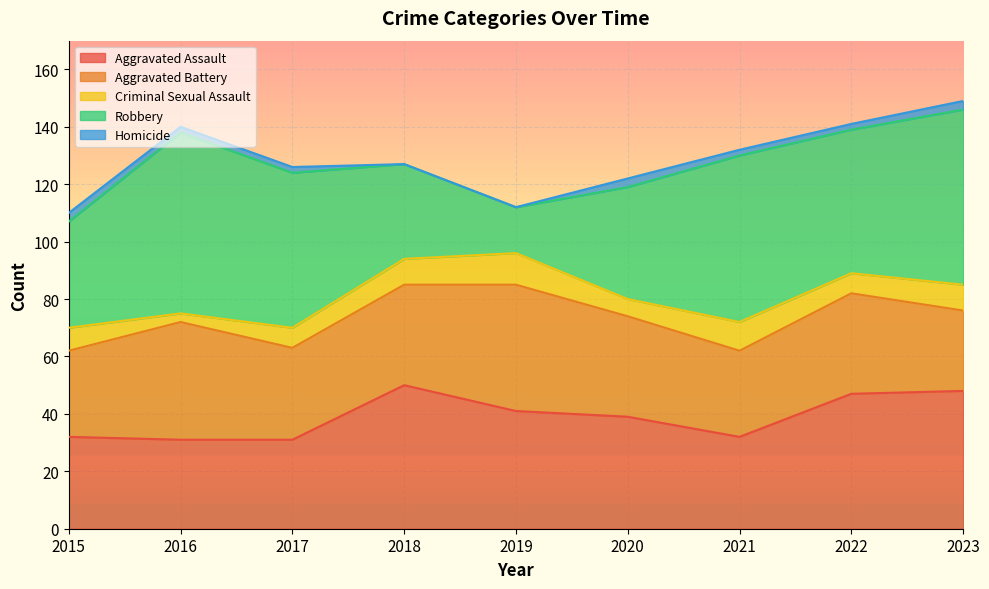

Reading left to right, what are all the values shown in this chart?

Aggravated Assault: 2015=32	2016=31	2017=31	2018=50	2019=41	2020=39	2021=32	2022=47	2023=48
Aggravated Battery: 2015=30	2016=41	2017=32	2018=35	2019=44	2020=35	2021=30	2022=35	2023=28
Criminal Sexual Assault: 2015=8	2016=3	2017=7	2018=9	2019=11	2020=6	2021=10	2022=7	2023=9
Robbery: 2015=37	2016=63	2017=54	2018=33	2019=16	2020=39	2021=58	2022=50	2023=61
Homicide: 2015=3	2016=2	2017=2	2018=0	2019=0	2020=3	2021=2	2022=2	2023=3